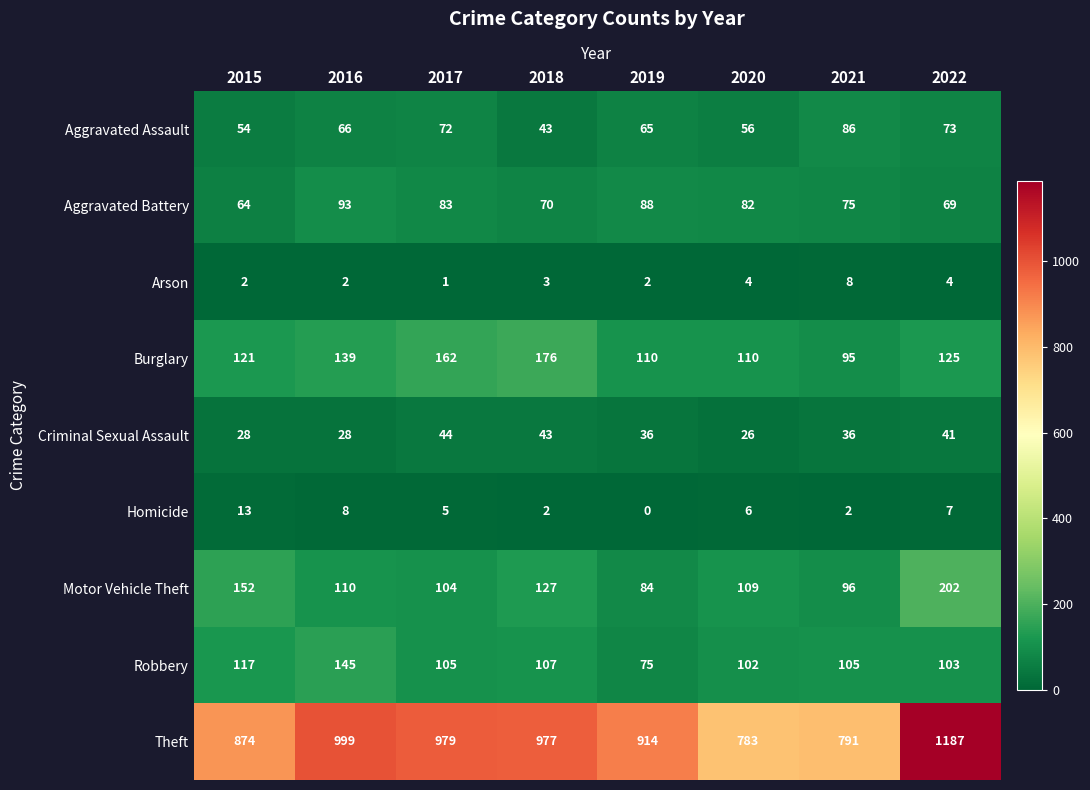

Rank the series at 2015 from highest to lowest value.

Theft, Motor Vehicle Theft, Burglary, Robbery, Aggravated Battery, Aggravated Assault, Criminal Sexual Assault, Homicide, Arson